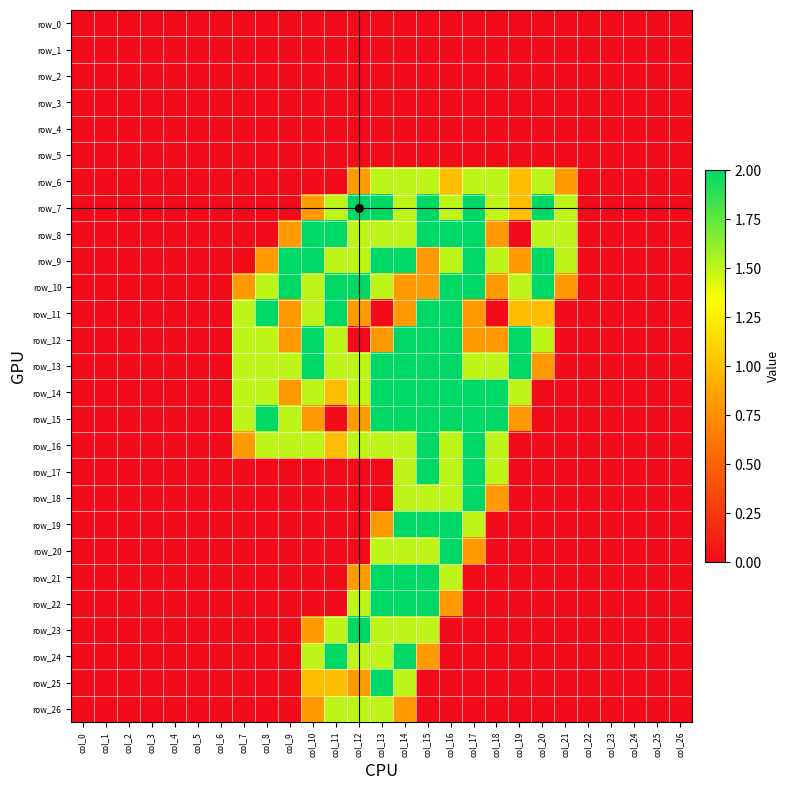

Reading left to right, extract all data points from this chart.

row_0: col_0=0.0	col_1=0.0	col_2=0.0	col_3=0.0	col_4=0.0	col_5=0.0	col_6=0.0	col_7=0.0	col_8=0.0	col_9=0.0	col_10=0.0	col_11=0.0	col_12=0.0	col_13=0.0	col_14=0.0	col_15=0.0	col_16=0.0	col_17=0.0	col_18=0.0	col_19=0.0	col_20=0.0	col_21=0.0	col_22=0.0	col_23=0.0	col_24=0.0	col_25=0.0	col_26=0.0
row_1: col_0=0.0	col_1=0.0	col_2=0.0	col_3=0.0	col_4=0.0	col_5=0.0	col_6=0.0	col_7=0.0	col_8=0.0	col_9=0.0	col_10=0.0	col_11=0.0	col_12=0.0	col_13=0.0	col_14=0.0	col_15=0.0	col_16=0.0	col_17=0.0	col_18=0.0	col_19=0.0	col_20=0.0	col_21=0.0	col_22=0.0	col_23=0.0	col_24=0.0	col_25=0.0	col_26=0.0
row_2: col_0=0.0	col_1=0.0	col_2=0.0	col_3=0.0	col_4=0.0	col_5=0.0	col_6=0.0	col_7=0.0	col_8=0.0	col_9=0.0	col_10=0.0	col_11=0.0	col_12=0.0	col_13=0.0	col_14=0.0	col_15=0.0	col_16=0.0	col_17=0.0	col_18=0.0	col_19=0.0	col_20=0.0	col_21=0.0	col_22=0.0	col_23=0.0	col_24=0.0	col_25=0.0	col_26=0.0
row_3: col_0=0.0	col_1=0.0	col_2=0.0	col_3=0.0	col_4=0.0	col_5=0.0	col_6=0.0	col_7=0.0	col_8=0.0	col_9=0.0	col_10=0.0	col_11=0.0	col_12=0.0	col_13=0.0	col_14=0.0	col_15=0.0	col_16=0.0	col_17=0.0	col_18=0.0	col_19=0.0	col_20=0.0	col_21=0.0	col_22=0.0	col_23=0.0	col_24=0.0	col_25=0.0	col_26=0.0
row_4: col_0=0.0	col_1=0.0	col_2=0.0	col_3=0.0	col_4=0.0	col_5=0.0	col_6=0.0	col_7=0.0	col_8=0.0	col_9=0.0	col_10=0.0	col_11=0.0	col_12=0.0	col_13=0.0	col_14=0.0	col_15=0.0	col_16=0.0	col_17=0.0	col_18=0.0	col_19=0.0	col_20=0.0	col_21=0.0	col_22=0.0	col_23=0.0	col_24=0.0	col_25=0.0	col_26=0.0
row_5: col_0=0.0	col_1=0.0	col_2=0.0	col_3=0.0	col_4=0.0	col_5=0.0	col_6=0.0	col_7=0.0	col_8=0.0	col_9=0.0	col_10=0.0	col_11=0.0	col_12=0.0	col_13=0.0	col_14=0.0	col_15=0.0	col_16=0.0	col_17=0.0	col_18=0.0	col_19=0.0	col_20=0.0	col_21=0.0	col_22=0.0	col_23=0.0	col_24=0.0	col_25=0.0	col_26=0.0
row_6: col_0=0.0	col_1=0.0	col_2=0.0	col_3=0.0	col_4=0.0	col_5=0.0	col_6=0.0	col_7=0.0	col_8=0.0	col_9=0.0	col_10=0.0	col_11=0.0	col_12=0.8	col_13=1.5	col_14=1.5	col_15=1.5	col_16=1.0	col_17=1.5	col_18=1.5	col_19=1.0	col_20=1.5	col_21=0.8	col_22=0.0	col_23=0.0	col_24=0.0	col_25=0.0	col_26=0.0
row_7: col_0=0.0	col_1=0.0	col_2=0.0	col_3=0.0	col_4=0.0	col_5=0.0	col_6=0.0	col_7=0.0	col_8=0.0	col_9=0.0	col_10=0.8	col_11=1.5	col_12=2.0	col_13=2.0	col_14=1.5	col_15=2.0	col_16=1.5	col_17=2.0	col_18=1.5	col_19=1.0	col_20=2.0	col_21=1.5	col_22=0.0	col_23=0.0	col_24=0.0	col_25=0.0	col_26=0.0
row_8: col_0=0.0	col_1=0.0	col_2=0.0	col_3=0.0	col_4=0.0	col_5=0.0	col_6=0.0	col_7=0.0	col_8=0.0	col_9=0.8	col_10=2.0	col_11=2.0	col_12=1.5	col_13=1.5	col_14=1.5	col_15=2.0	col_16=2.0	col_17=2.0	col_18=0.8	col_19=0.0	col_20=1.5	col_21=1.5	col_22=0.0	col_23=0.0	col_24=0.0	col_25=0.0	col_26=0.0
row_9: col_0=0.0	col_1=0.0	col_2=0.0	col_3=0.0	col_4=0.0	col_5=0.0	col_6=0.0	col_7=0.0	col_8=0.8	col_9=2.0	col_10=2.0	col_11=1.5	col_12=1.5	col_13=2.0	col_14=2.0	col_15=0.8	col_16=1.5	col_17=2.0	col_18=1.5	col_19=0.8	col_20=2.0	col_21=1.5	col_22=0.0	col_23=0.0	col_24=0.0	col_25=0.0	col_26=0.0
row_10: col_0=0.0	col_1=0.0	col_2=0.0	col_3=0.0	col_4=0.0	col_5=0.0	col_6=0.0	col_7=0.8	col_8=1.5	col_9=2.0	col_10=1.5	col_11=2.0	col_12=2.0	col_13=1.5	col_14=0.8	col_15=0.8	col_16=2.0	col_17=2.0	col_18=0.8	col_19=1.5	col_20=2.0	col_21=0.8	col_22=0.0	col_23=0.0	col_24=0.0	col_25=0.0	col_26=0.0
row_11: col_0=0.0	col_1=0.0	col_2=0.0	col_3=0.0	col_4=0.0	col_5=0.0	col_6=0.0	col_7=1.5	col_8=2.0	col_9=0.8	col_10=1.5	col_11=2.0	col_12=0.8	col_13=0.0	col_14=0.8	col_15=2.0	col_16=2.0	col_17=0.8	col_18=0.0	col_19=1.0	col_20=1.0	col_21=0.0	col_22=0.0	col_23=0.0	col_24=0.0	col_25=0.0	col_26=0.0
row_12: col_0=0.0	col_1=0.0	col_2=0.0	col_3=0.0	col_4=0.0	col_5=0.0	col_6=0.0	col_7=1.5	col_8=1.5	col_9=0.8	col_10=2.0	col_11=1.5	col_12=0.0	col_13=0.8	col_14=2.0	col_15=2.0	col_16=2.0	col_17=0.8	col_18=0.8	col_19=2.0	col_20=1.5	col_21=0.0	col_22=0.0	col_23=0.0	col_24=0.0	col_25=0.0	col_26=0.0
row_13: col_0=0.0	col_1=0.0	col_2=0.0	col_3=0.0	col_4=0.0	col_5=0.0	col_6=0.0	col_7=1.5	col_8=1.5	col_9=1.5	col_10=2.0	col_11=1.5	col_12=1.5	col_13=2.0	col_14=2.0	col_15=2.0	col_16=2.0	col_17=1.5	col_18=1.5	col_19=2.0	col_20=0.8	col_21=0.0	col_22=0.0	col_23=0.0	col_24=0.0	col_25=0.0	col_26=0.0
row_14: col_0=0.0	col_1=0.0	col_2=0.0	col_3=0.0	col_4=0.0	col_5=0.0	col_6=0.0	col_7=1.5	col_8=1.5	col_9=0.8	col_10=1.5	col_11=1.0	col_12=1.5	col_13=2.0	col_14=2.0	col_15=2.0	col_16=2.0	col_17=2.0	col_18=2.0	col_19=1.5	col_20=0.0	col_21=0.0	col_22=0.0	col_23=0.0	col_24=0.0	col_25=0.0	col_26=0.0
row_15: col_0=0.0	col_1=0.0	col_2=0.0	col_3=0.0	col_4=0.0	col_5=0.0	col_6=0.0	col_7=1.5	col_8=2.0	col_9=1.5	col_10=0.8	col_11=0.0	col_12=0.8	col_13=2.0	col_14=2.0	col_15=2.0	col_16=2.0	col_17=2.0	col_18=2.0	col_19=0.8	col_20=0.0	col_21=0.0	col_22=0.0	col_23=0.0	col_24=0.0	col_25=0.0	col_26=0.0
row_16: col_0=0.0	col_1=0.0	col_2=0.0	col_3=0.0	col_4=0.0	col_5=0.0	col_6=0.0	col_7=0.8	col_8=1.5	col_9=1.5	col_10=1.5	col_11=1.0	col_12=1.5	col_13=1.5	col_14=1.5	col_15=2.0	col_16=1.5	col_17=2.0	col_18=1.5	col_19=0.0	col_20=0.0	col_21=0.0	col_22=0.0	col_23=0.0	col_24=0.0	col_25=0.0	col_26=0.0
row_17: col_0=0.0	col_1=0.0	col_2=0.0	col_3=0.0	col_4=0.0	col_5=0.0	col_6=0.0	col_7=0.0	col_8=0.0	col_9=0.0	col_10=0.0	col_11=0.0	col_12=0.0	col_13=0.0	col_14=1.5	col_15=2.0	col_16=1.5	col_17=2.0	col_18=1.5	col_19=0.0	col_20=0.0	col_21=0.0	col_22=0.0	col_23=0.0	col_24=0.0	col_25=0.0	col_26=0.0
row_18: col_0=0.0	col_1=0.0	col_2=0.0	col_3=0.0	col_4=0.0	col_5=0.0	col_6=0.0	col_7=0.0	col_8=0.0	col_9=0.0	col_10=0.0	col_11=0.0	col_12=0.0	col_13=0.0	col_14=1.5	col_15=1.5	col_16=1.5	col_17=2.0	col_18=0.8	col_19=0.0	col_20=0.0	col_21=0.0	col_22=0.0	col_23=0.0	col_24=0.0	col_25=0.0	col_26=0.0
row_19: col_0=0.0	col_1=0.0	col_2=0.0	col_3=0.0	col_4=0.0	col_5=0.0	col_6=0.0	col_7=0.0	col_8=0.0	col_9=0.0	col_10=0.0	col_11=0.0	col_12=0.0	col_13=0.8	col_14=2.0	col_15=2.0	col_16=2.0	col_17=1.5	col_18=0.0	col_19=0.0	col_20=0.0	col_21=0.0	col_22=0.0	col_23=0.0	col_24=0.0	col_25=0.0	col_26=0.0
row_20: col_0=0.0	col_1=0.0	col_2=0.0	col_3=0.0	col_4=0.0	col_5=0.0	col_6=0.0	col_7=0.0	col_8=0.0	col_9=0.0	col_10=0.0	col_11=0.0	col_12=0.0	col_13=1.5	col_14=1.5	col_15=1.5	col_16=2.0	col_17=0.8	col_18=0.0	col_19=0.0	col_20=0.0	col_21=0.0	col_22=0.0	col_23=0.0	col_24=0.0	col_25=0.0	col_26=0.0
row_21: col_0=0.0	col_1=0.0	col_2=0.0	col_3=0.0	col_4=0.0	col_5=0.0	col_6=0.0	col_7=0.0	col_8=0.0	col_9=0.0	col_10=0.0	col_11=0.0	col_12=0.8	col_13=2.0	col_14=2.0	col_15=2.0	col_16=1.5	col_17=0.0	col_18=0.0	col_19=0.0	col_20=0.0	col_21=0.0	col_22=0.0	col_23=0.0	col_24=0.0	col_25=0.0	col_26=0.0
row_22: col_0=0.0	col_1=0.0	col_2=0.0	col_3=0.0	col_4=0.0	col_5=0.0	col_6=0.0	col_7=0.0	col_8=0.0	col_9=0.0	col_10=0.0	col_11=0.0	col_12=1.5	col_13=2.0	col_14=2.0	col_15=2.0	col_16=0.8	col_17=0.0	col_18=0.0	col_19=0.0	col_20=0.0	col_21=0.0	col_22=0.0	col_23=0.0	col_24=0.0	col_25=0.0	col_26=0.0
row_23: col_0=0.0	col_1=0.0	col_2=0.0	col_3=0.0	col_4=0.0	col_5=0.0	col_6=0.0	col_7=0.0	col_8=0.0	col_9=0.0	col_10=0.8	col_11=1.5	col_12=2.0	col_13=1.5	col_14=1.5	col_15=1.5	col_16=0.0	col_17=0.0	col_18=0.0	col_19=0.0	col_20=0.0	col_21=0.0	col_22=0.0	col_23=0.0	col_24=0.0	col_25=0.0	col_26=0.0
row_24: col_0=0.0	col_1=0.0	col_2=0.0	col_3=0.0	col_4=0.0	col_5=0.0	col_6=0.0	col_7=0.0	col_8=0.0	col_9=0.0	col_10=1.5	col_11=2.0	col_12=1.5	col_13=1.5	col_14=2.0	col_15=0.8	col_16=0.0	col_17=0.0	col_18=0.0	col_19=0.0	col_20=0.0	col_21=0.0	col_22=0.0	col_23=0.0	col_24=0.0	col_25=0.0	col_26=0.0
row_25: col_0=0.0	col_1=0.0	col_2=0.0	col_3=0.0	col_4=0.0	col_5=0.0	col_6=0.0	col_7=0.0	col_8=0.0	col_9=0.0	col_10=1.0	col_11=1.0	col_12=0.8	col_13=2.0	col_14=1.5	col_15=0.0	col_16=0.0	col_17=0.0	col_18=0.0	col_19=0.0	col_20=0.0	col_21=0.0	col_22=0.0	col_23=0.0	col_24=0.0	col_25=0.0	col_26=0.0
row_26: col_0=0.0	col_1=0.0	col_2=0.0	col_3=0.0	col_4=0.0	col_5=0.0	col_6=0.0	col_7=0.0	col_8=0.0	col_9=0.0	col_10=0.8	col_11=1.5	col_12=1.5	col_13=1.5	col_14=0.8	col_15=0.0	col_16=0.0	col_17=0.0	col_18=0.0	col_19=0.0	col_20=0.0	col_21=0.0	col_22=0.0	col_23=0.0	col_24=0.0	col_25=0.0	col_26=0.0